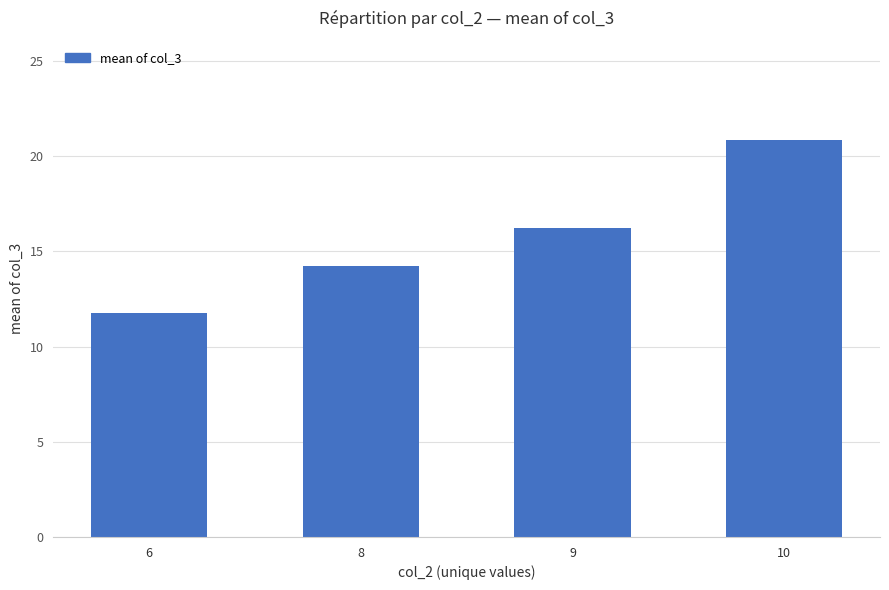

The value at 9 is 16.2. True or false?

True